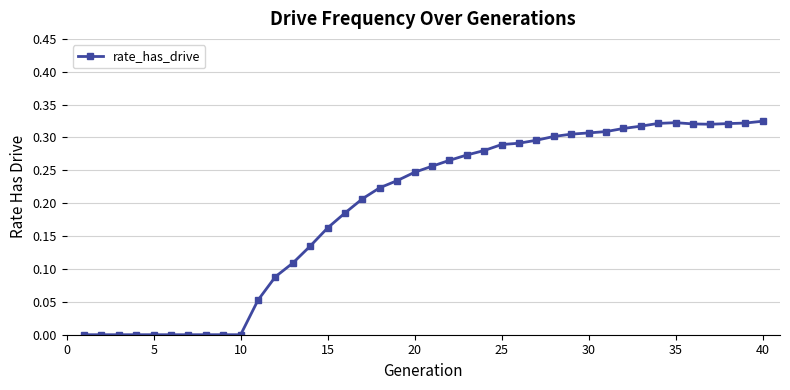

What is the sum of all values?

7.7